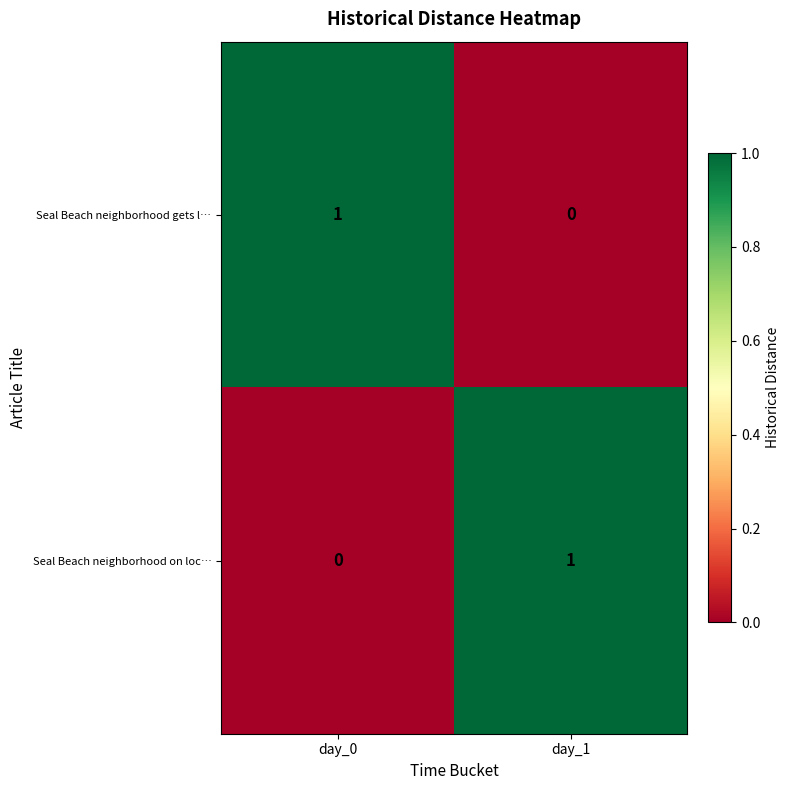

At which label does Seal Beach neighborhood gets l… reach its peak?

day_0